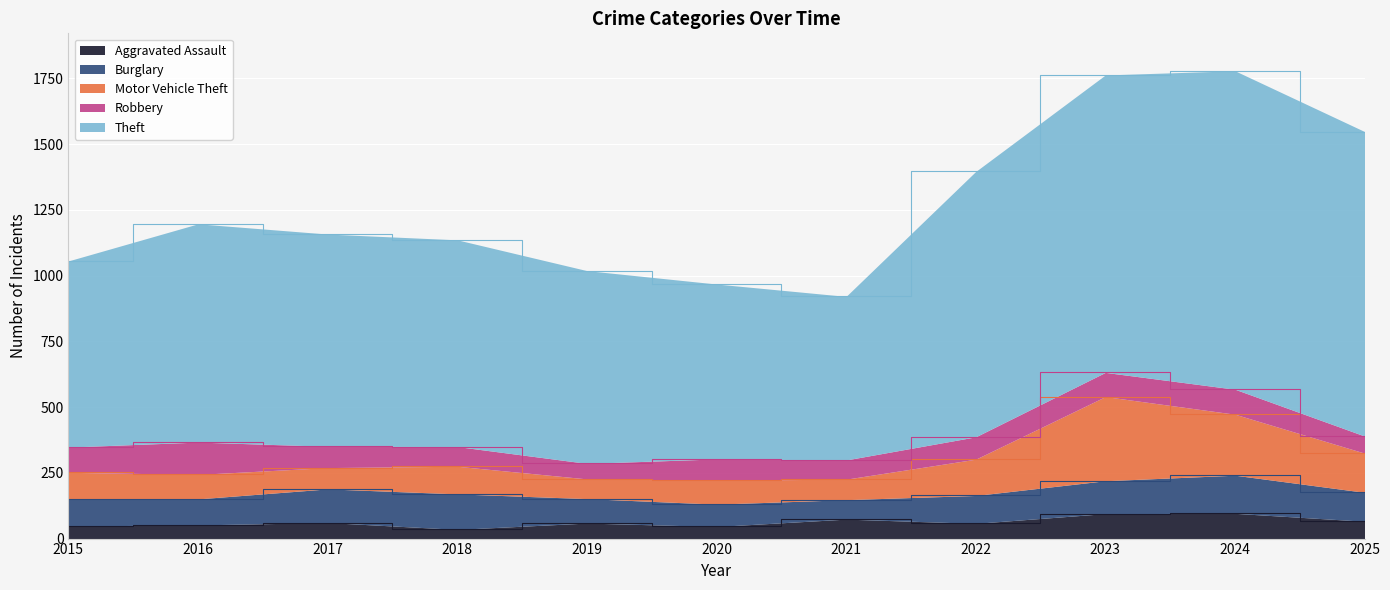

The Robbery series shows 58 at 2023. True or false?

False